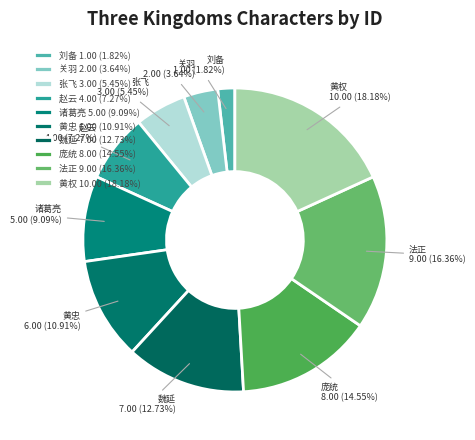

What is the largest slice in the pie chart?

黄权